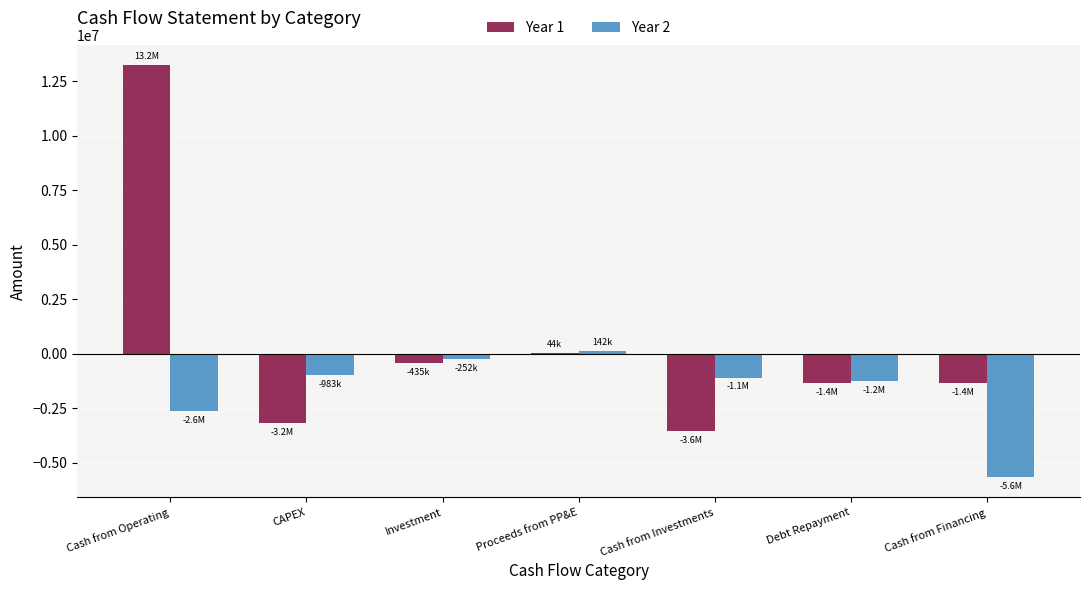

What is the greatest value displayed?

13233670